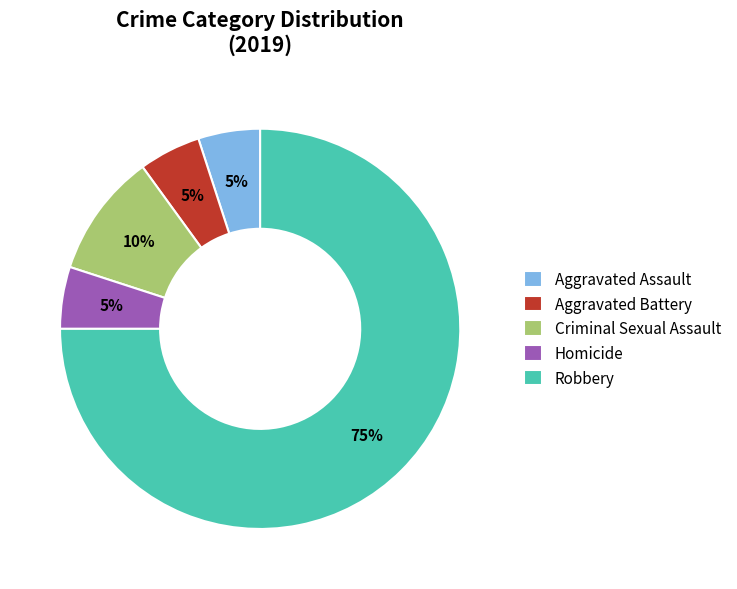

To the nearest percent, what is the difference between the largest and smallest slice percentages?

70%